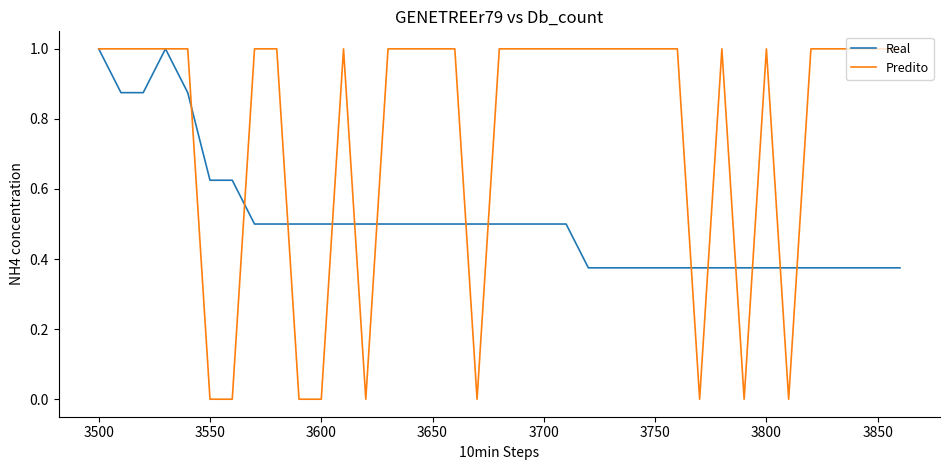

Which series has the widest spread of values?

Predito